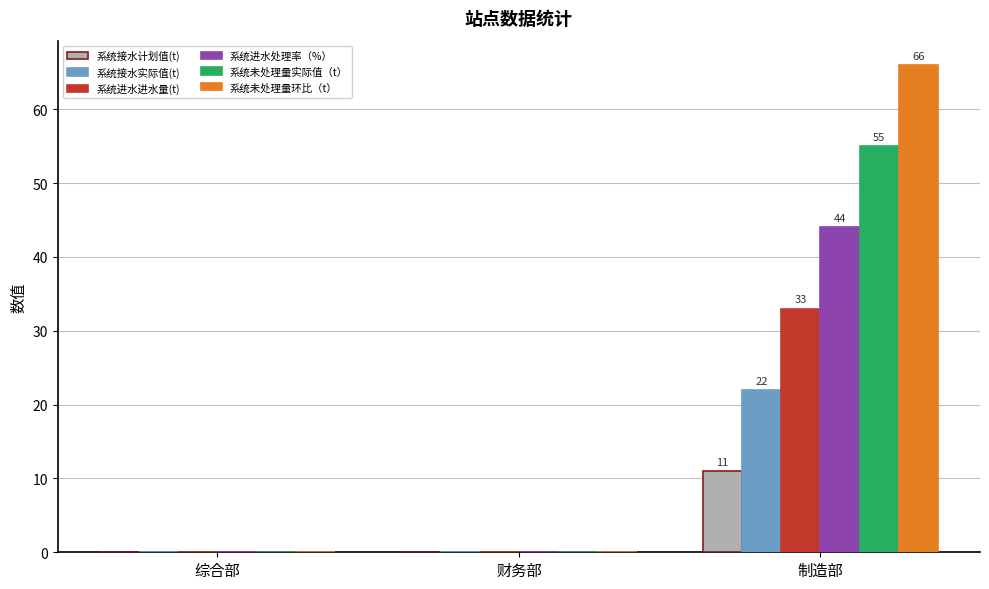

True or false: 系统未处理量实际值（t） has a value of 0 at 综合部.

True